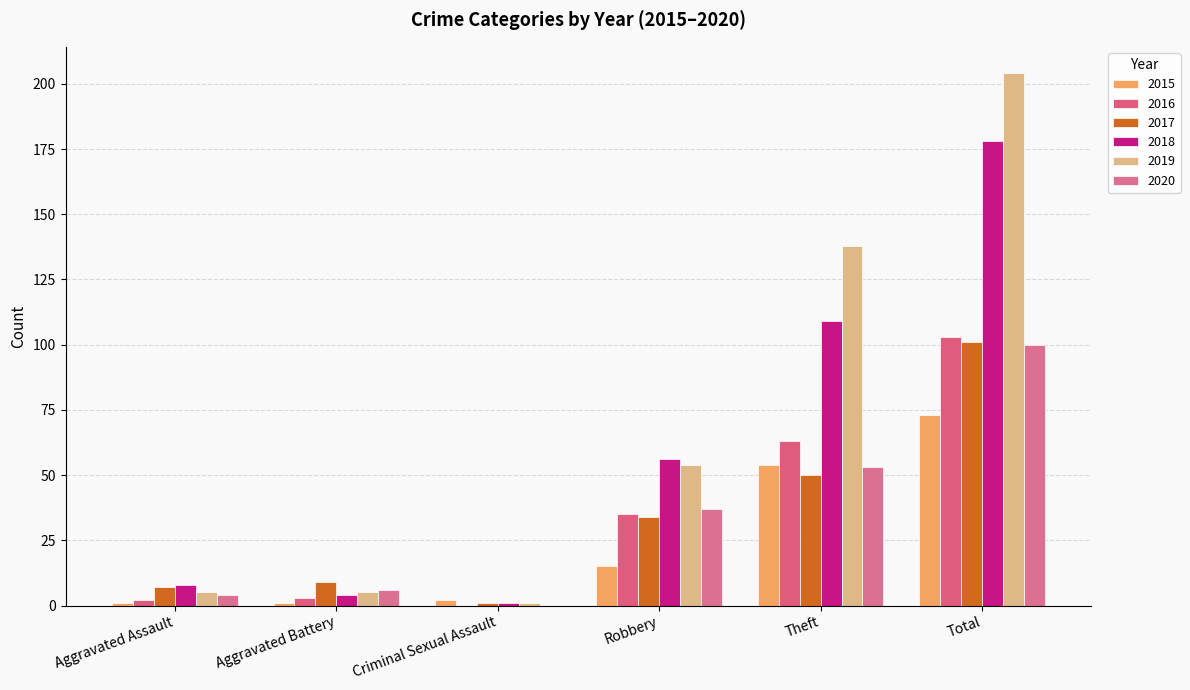

List the series in order of their peak value, lowest first.

2015, 2020, 2017, 2016, 2018, 2019